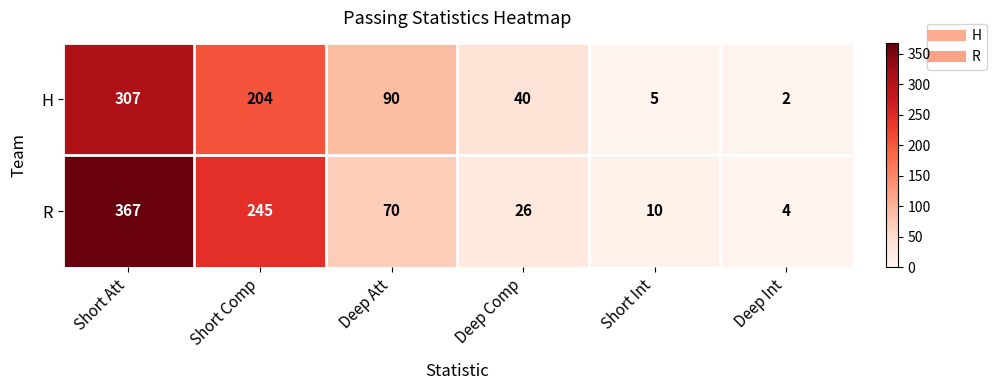

What is the sum of all R values?

722